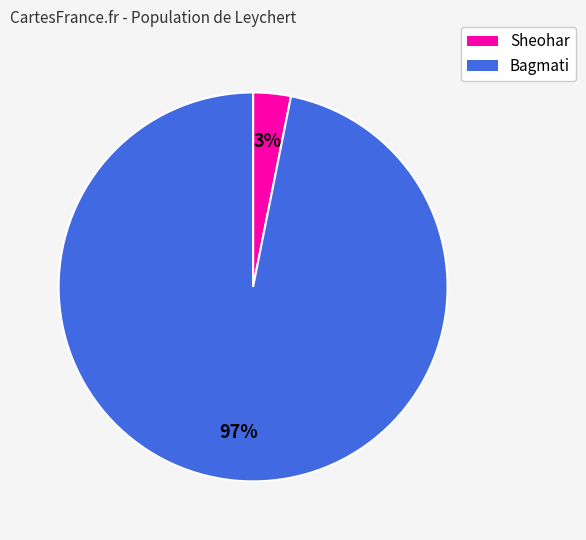

Is there a majority slice in this chart?

Yes